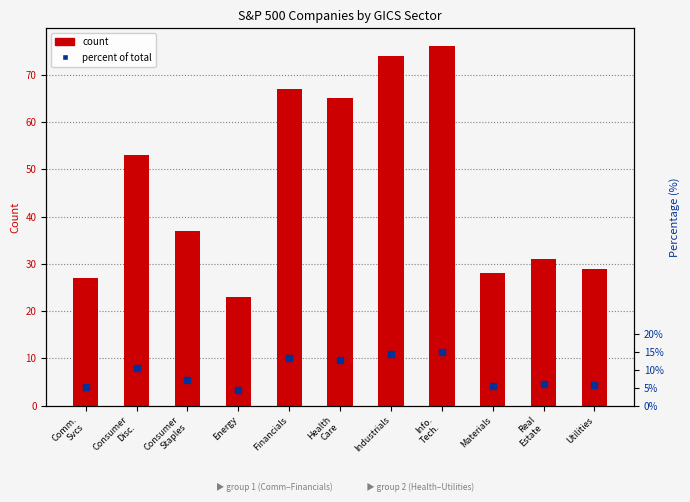

Which series has the largest total across all categories?

count